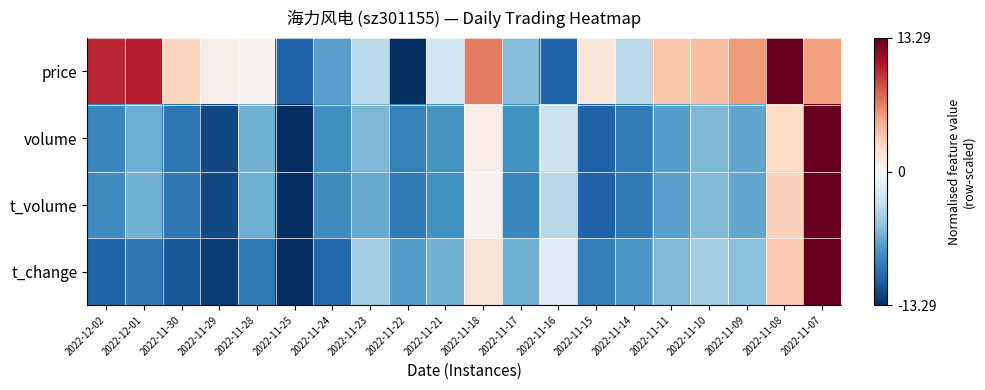

Between 2022-12-01 and 2022-12-02, which is larger?

2022-12-01